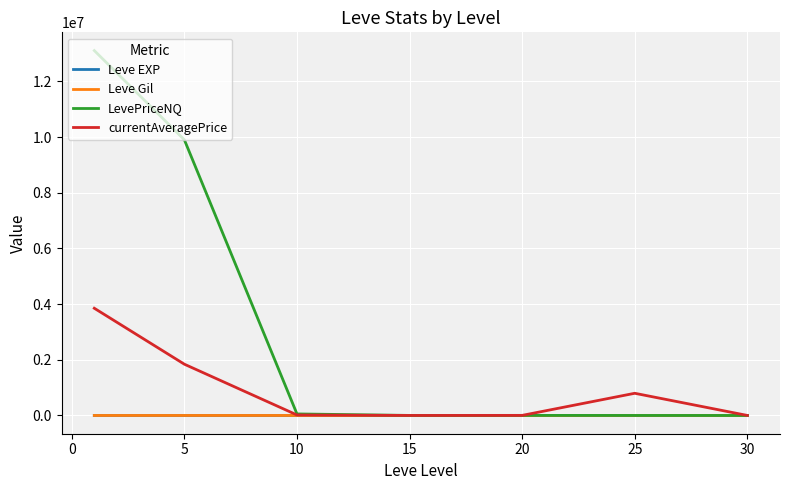

Which series has the widest spread of values?

LevePriceNQ